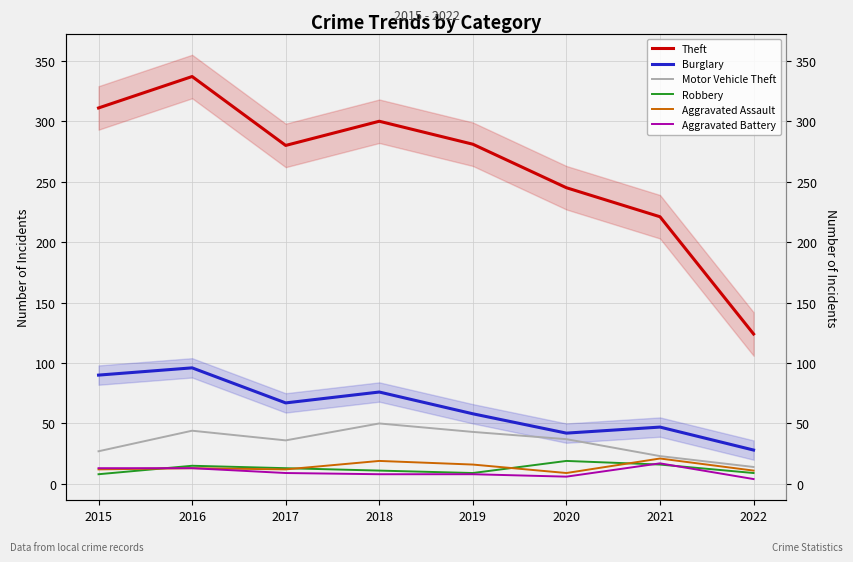

True or false: Burglary and Robbery cross at least once.

False